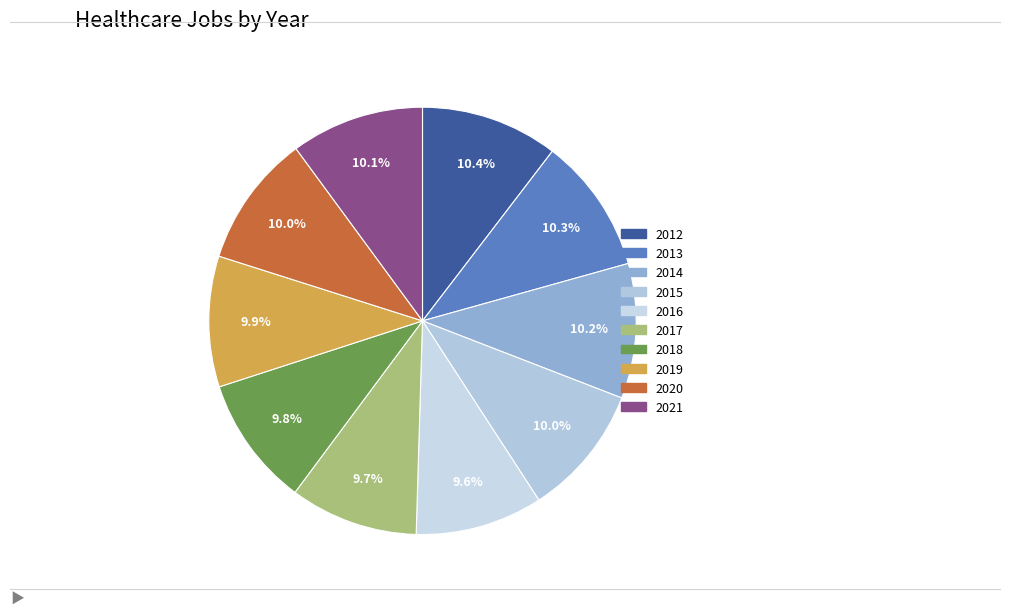

To the nearest percent, what percentage of the pie is 2018?

10%